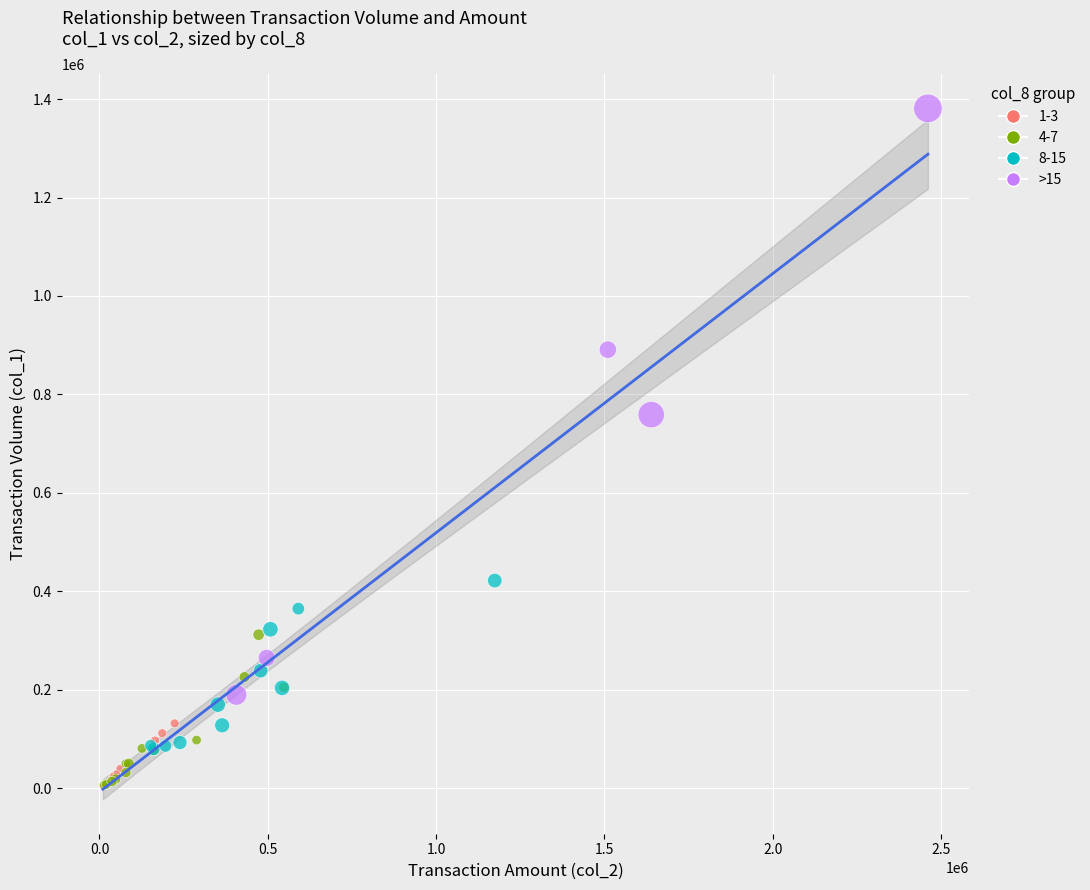

Which series has the largest Y range (max minus min)?

>15